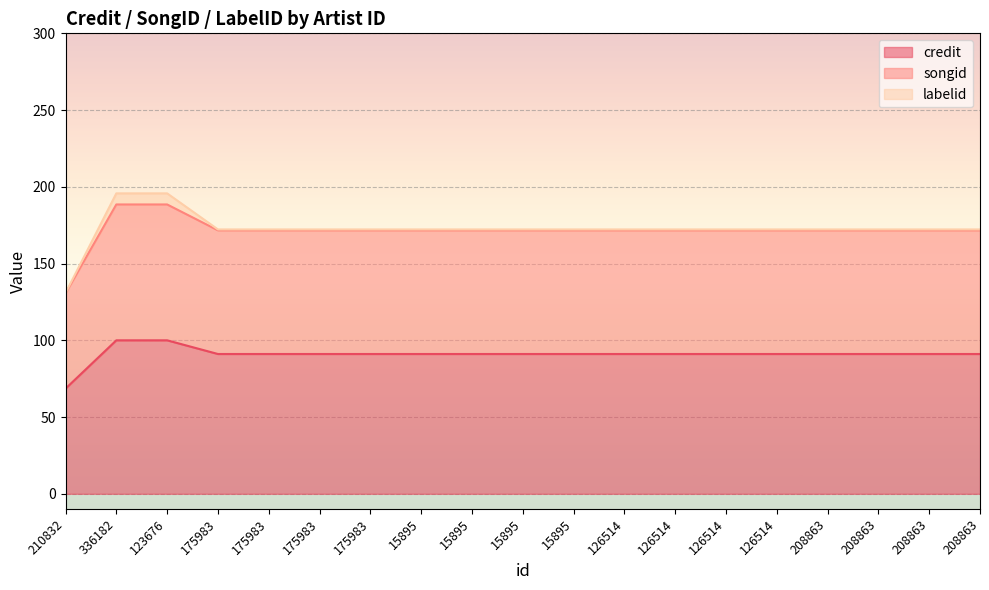

What is the approximate value of credit at 123676?

100.0